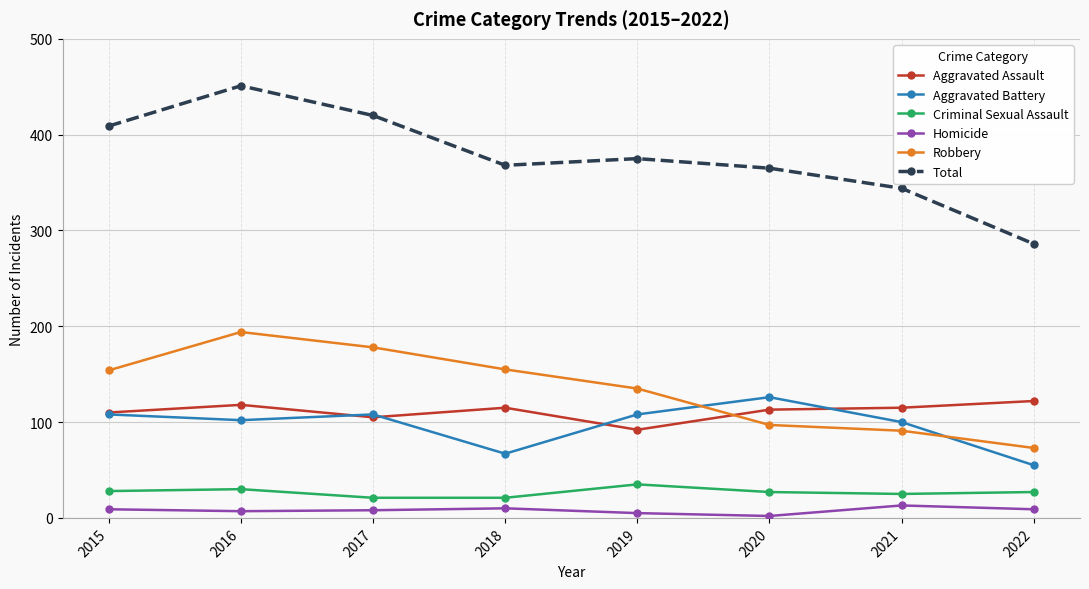

How many values in the Robbery series are below 154?

4